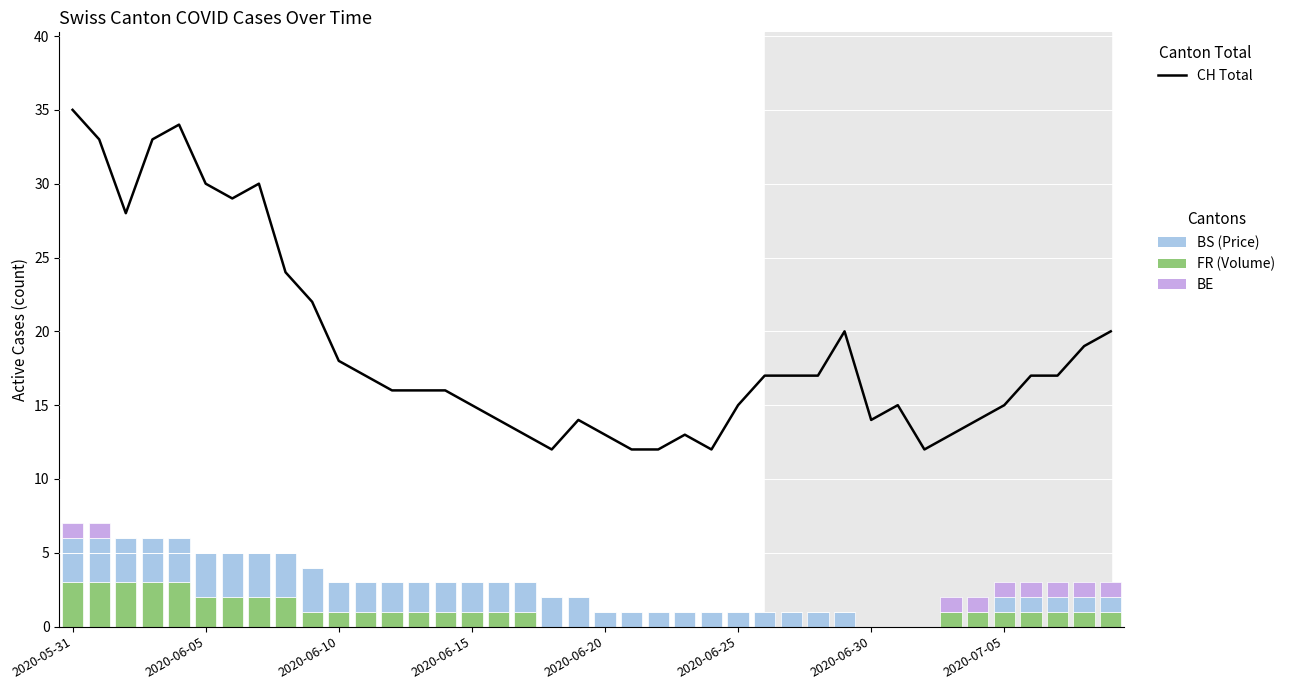

Which series has the largest total across all categories?

CH (Total)